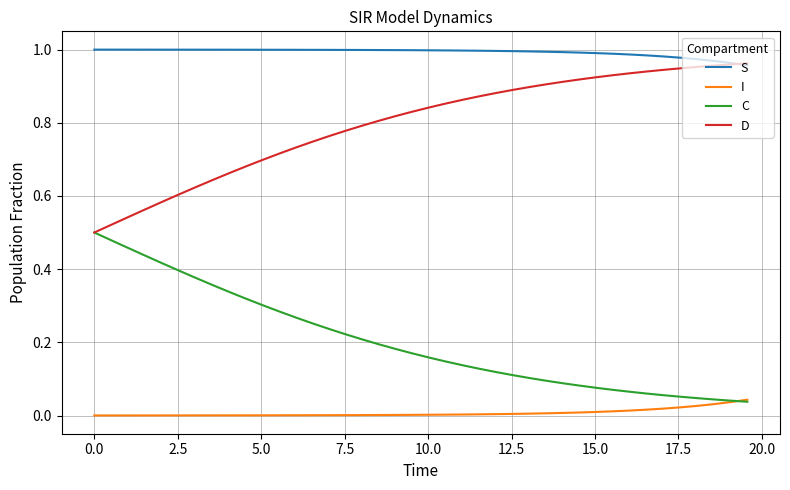

Which series has the largest total across all categories?

S